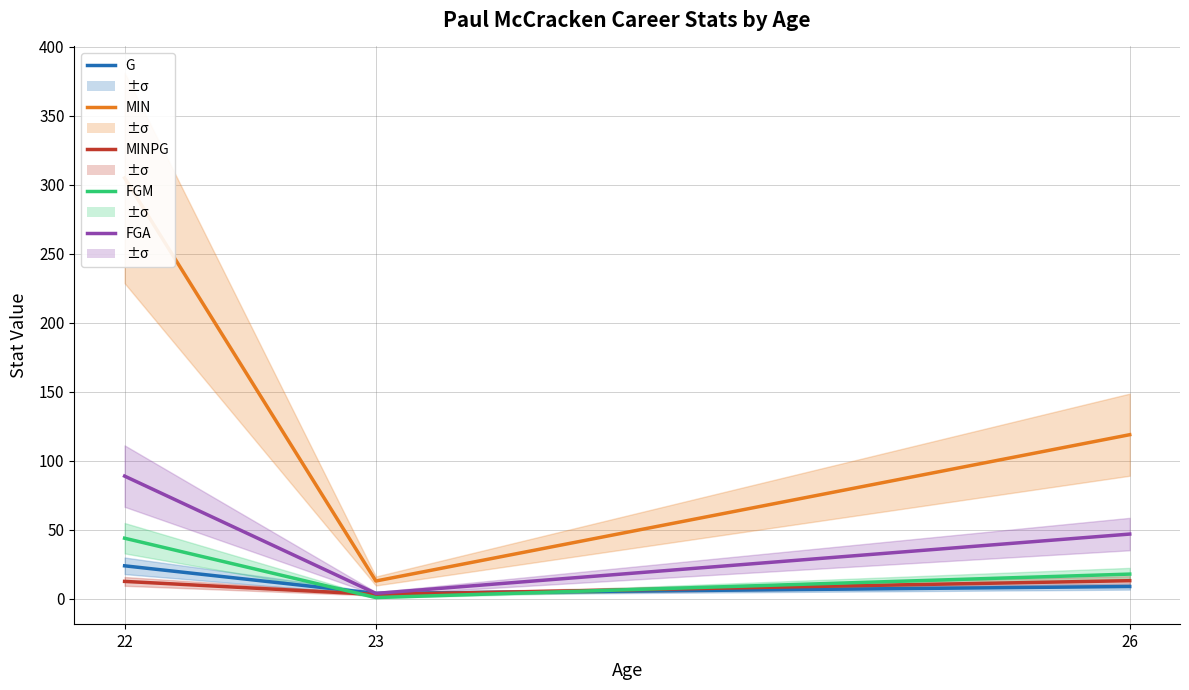

How many distinct data groups are displayed?

5